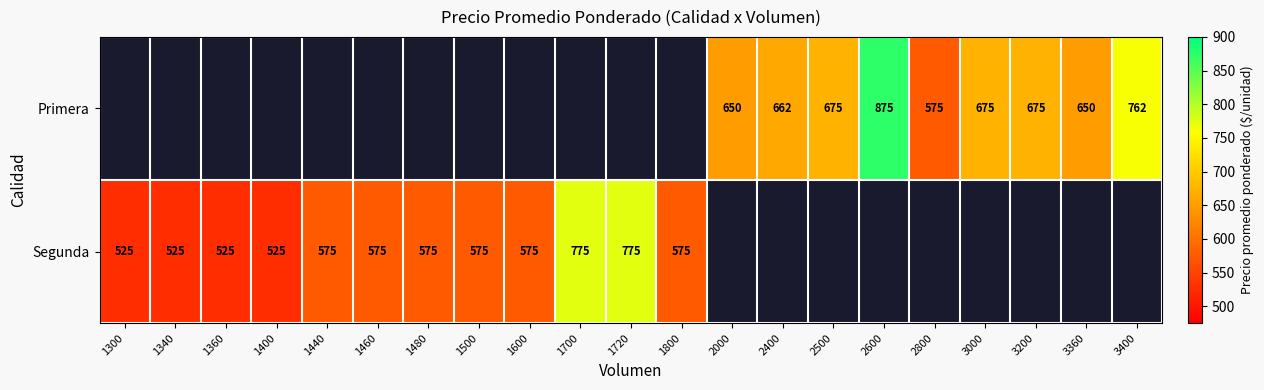

Is it true that Segunda equals 525 at 1360?

True